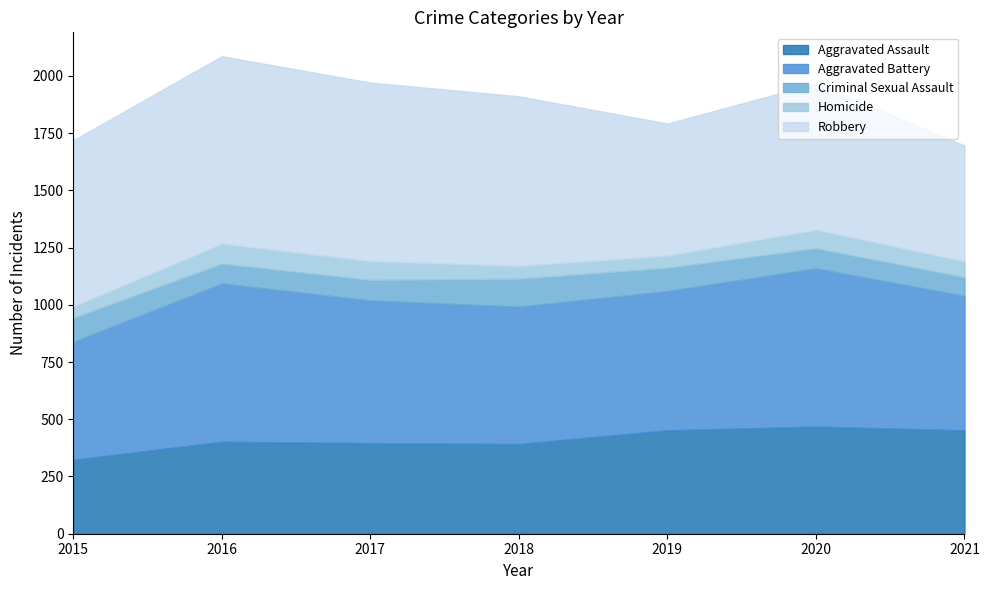

What is the value of the Criminal Sexual Assault point at the 1st from the left?

105